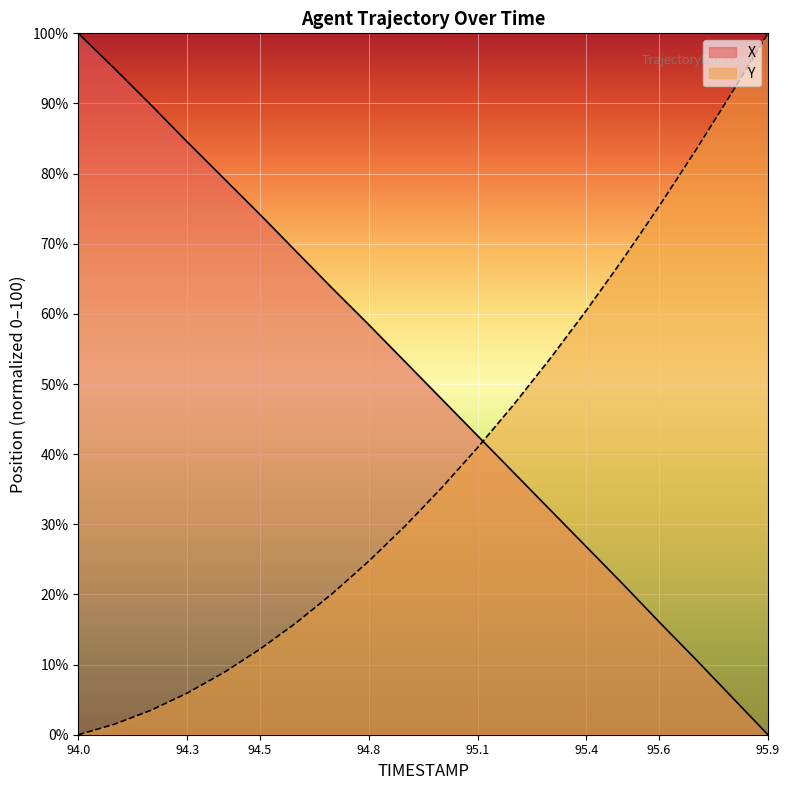

Is the value of Y at 95.1 greater than the value of X at 94.6?

No